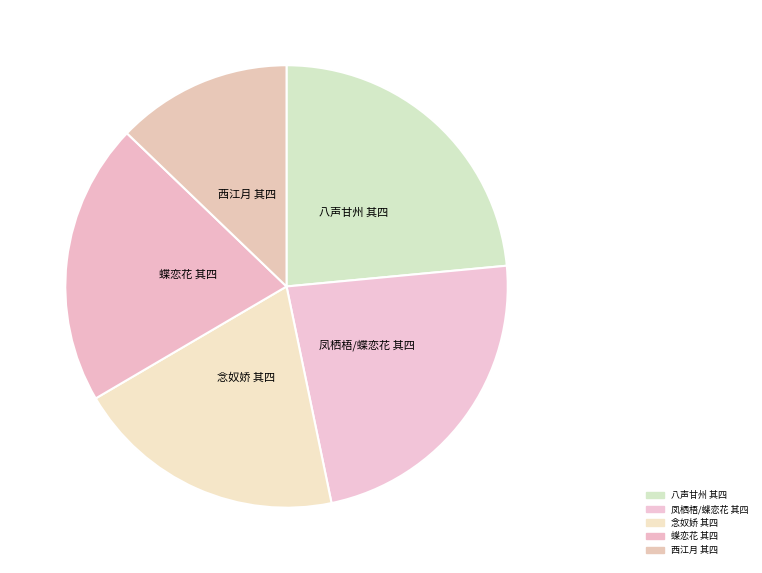

Count the number of slices in the pie.

5